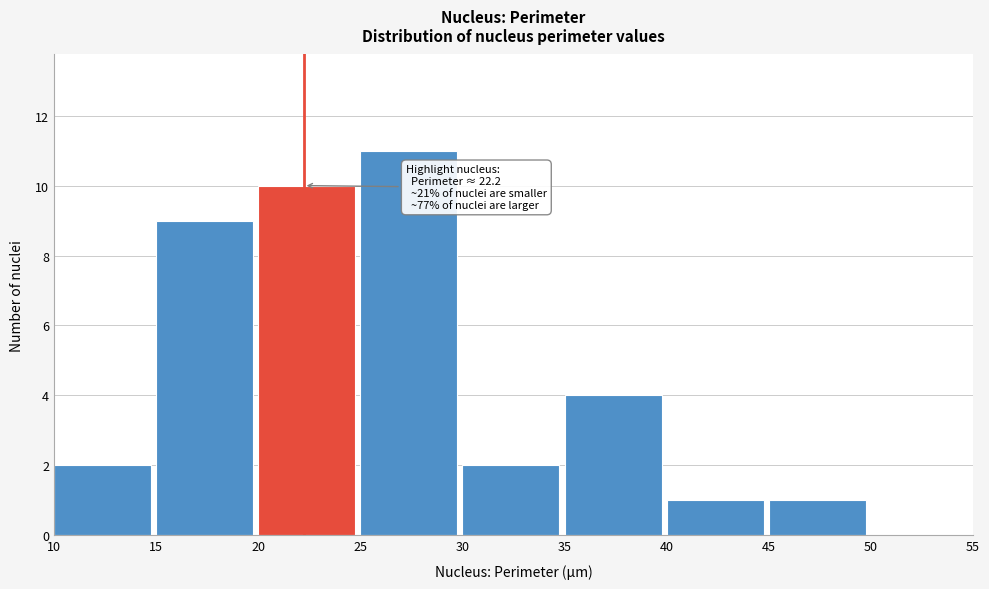

Over which range of the x-axis is the bar tallest?

25 to 30